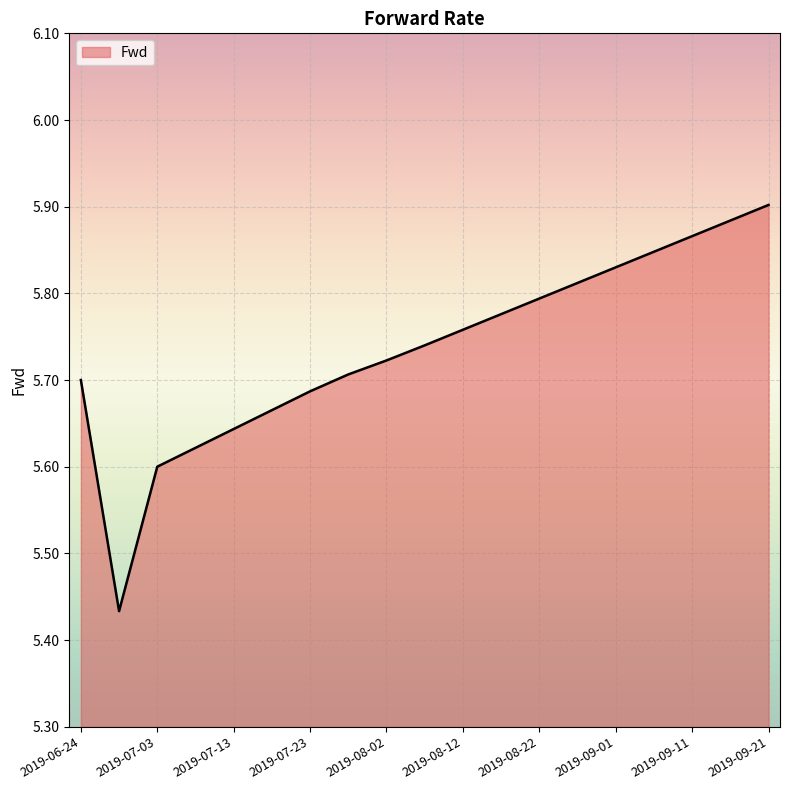

How many lines are shown in the chart?

1